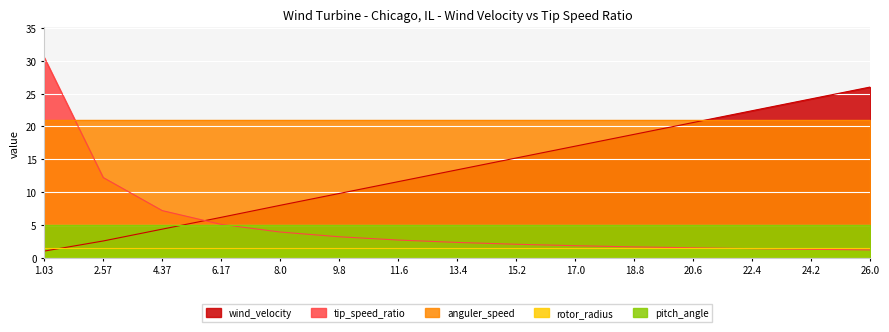

Reading left to right, list all the values displayed in this chart.

wind_velocity: 200=1.0	200=2.6	200=4.4	200=6.2	200=8.0	200=9.8	200=11.6	200=13.4	200=15.2	200=17.0	200=18.8	200=20.6	200=22.4	200=24.2	200=26.0
tip_speed_ratio: 200=30.5	200=12.2	200=7.2	200=5.1	200=3.9	200=3.2	200=2.7	200=2.4	200=2.1	200=1.9	200=1.7	200=1.5	200=1.4	200=1.3	200=1.2
anguler_speed: 200=20.9	200=20.9	200=20.9	200=20.9	200=20.9	200=20.9	200=20.9	200=20.9	200=20.9	200=20.9	200=20.9	200=20.9	200=20.9	200=20.9	200=20.9
rotor_radius: 200=1.5	200=1.5	200=1.5	200=1.5	200=1.5	200=1.5	200=1.5	200=1.5	200=1.5	200=1.5	200=1.5	200=1.5	200=1.5	200=1.5	200=1.5
pitch_angle: 200=5.0	200=5.0	200=5.0	200=5.0	200=5.0	200=5.0	200=5.0	200=5.0	200=5.0	200=5.0	200=5.0	200=5.0	200=5.0	200=5.0	200=5.0